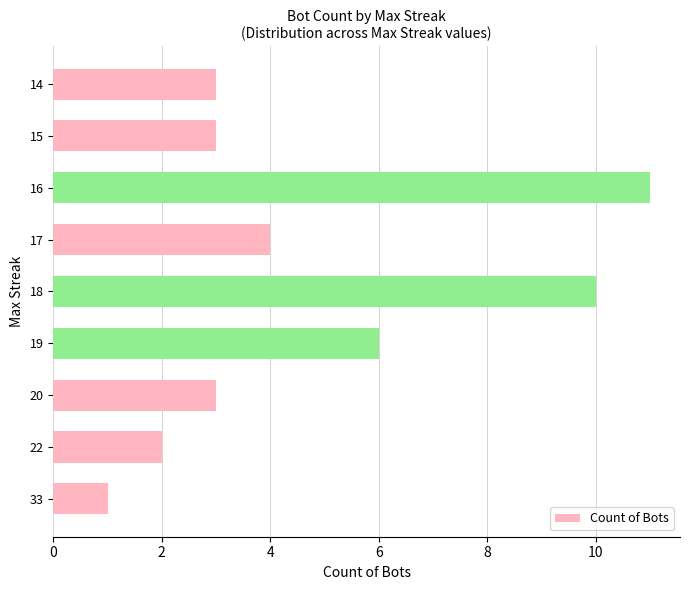

What is the average value?

5